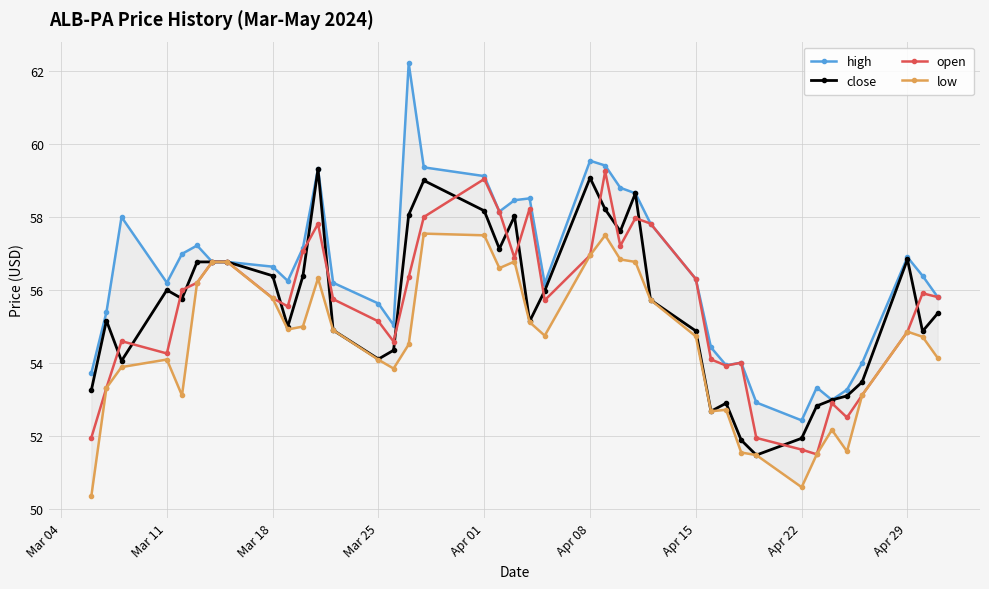

The open series shows 97.3 at Apr 01. True or false?

False